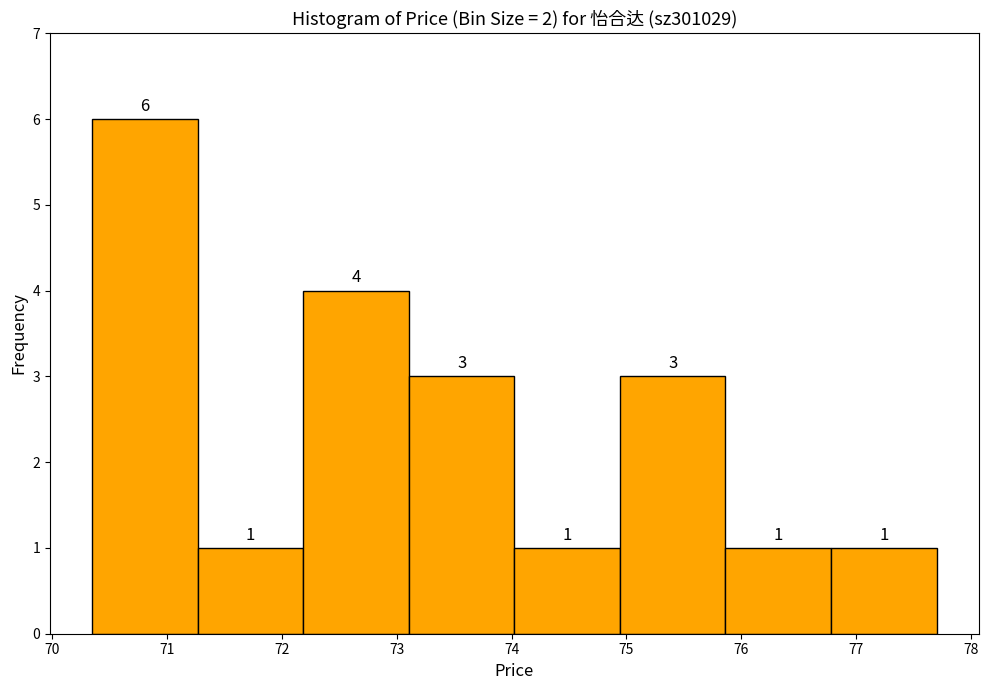

Reading left to right, transcribe this chart: for each bar, give the range it covers on the x-axis and its height. The bar edges are not printed on the chart, so give them approximately, as read against the axis.

70.4 to 71.3: 6
71.3 to 72.2: 1
72.2 to 73.1: 4
73.1 to 74.0: 3
74.0 to 74.9: 1
74.9 to 75.9: 3
75.9 to 76.8: 1
76.8 to 77.7: 1